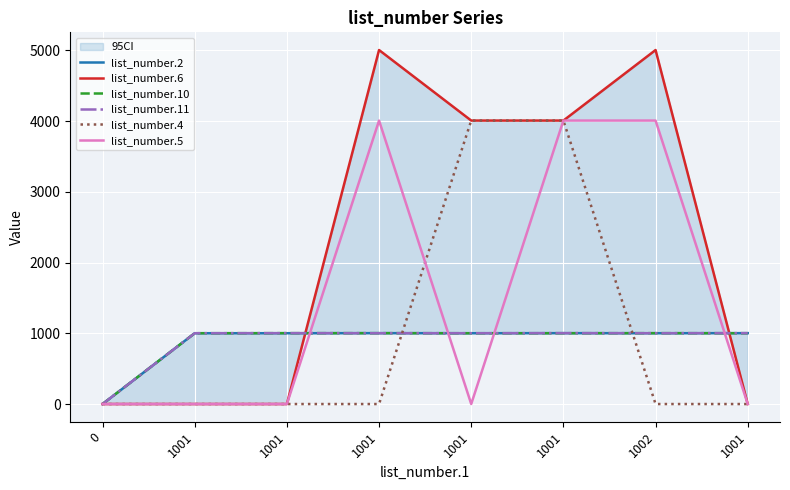

What is the average value of the list_number.2 series?

876